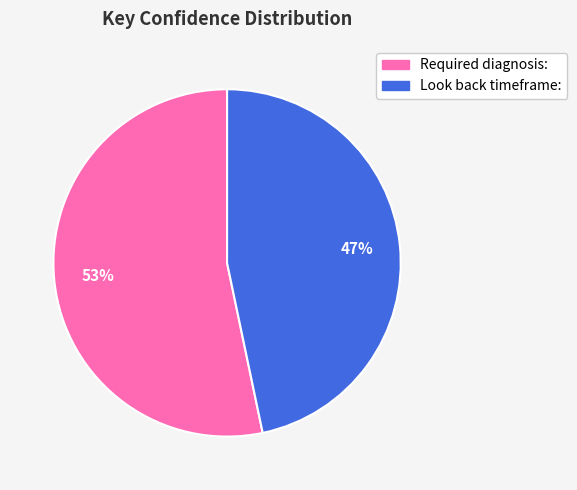

To the nearest percent, what is the average slice percentage?

50%